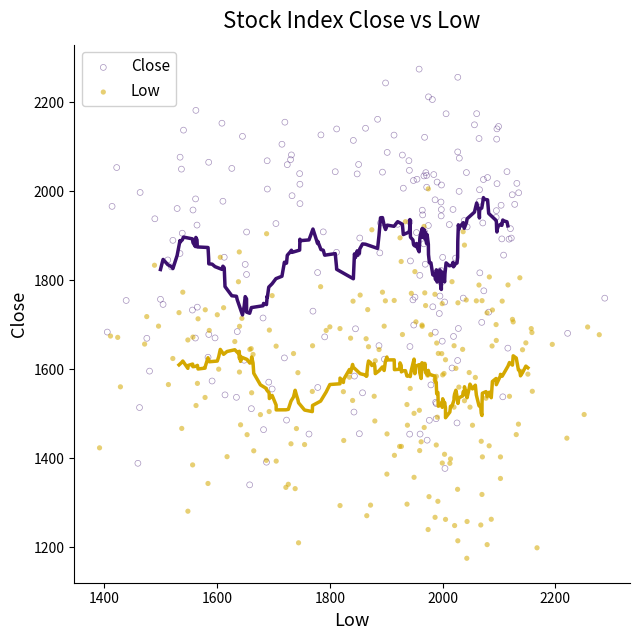

Which series reaches the maximum Y coordinate?

Close